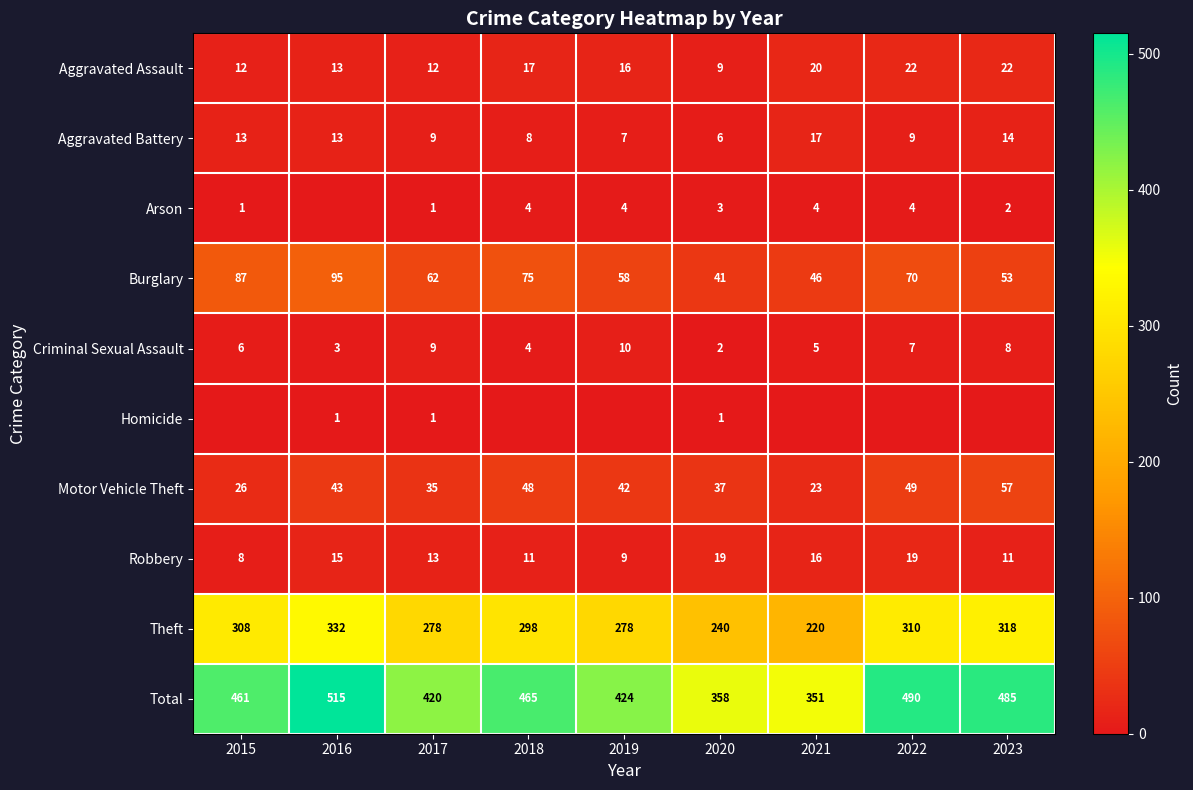

Is the value of Theft at 2019 greater than the value of Aggravated Assault at 2021?

Yes